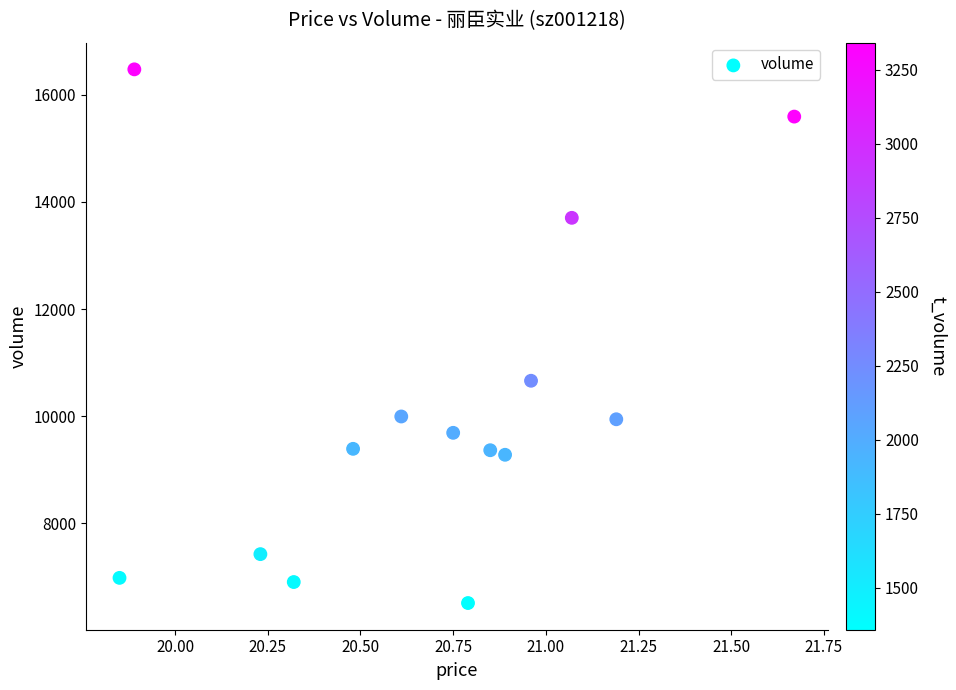

What Y value in the scatter plot is closest to 11494?

10662